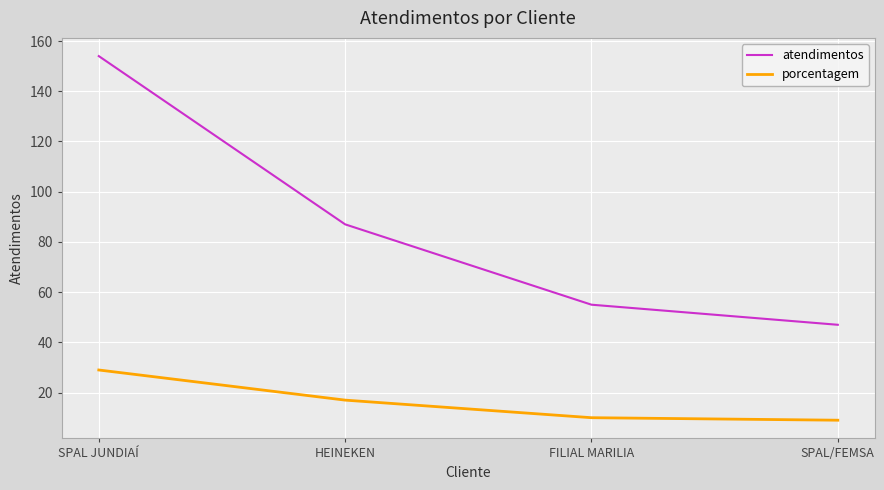

What value does the atendimentos series have at HEINEKEN, to the nearest 5?

85